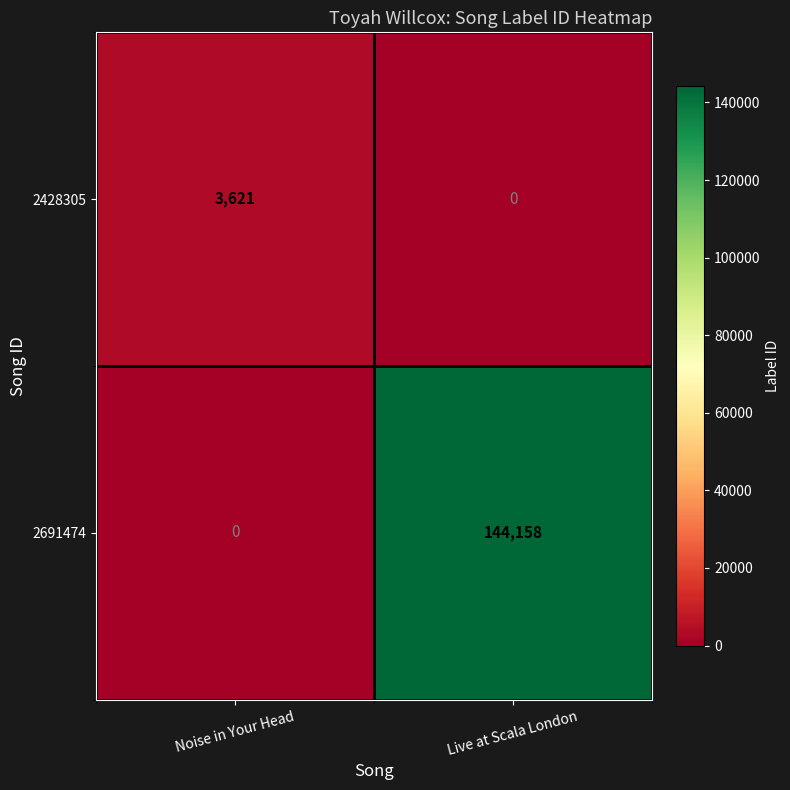

How many series are shown in this chart?

2